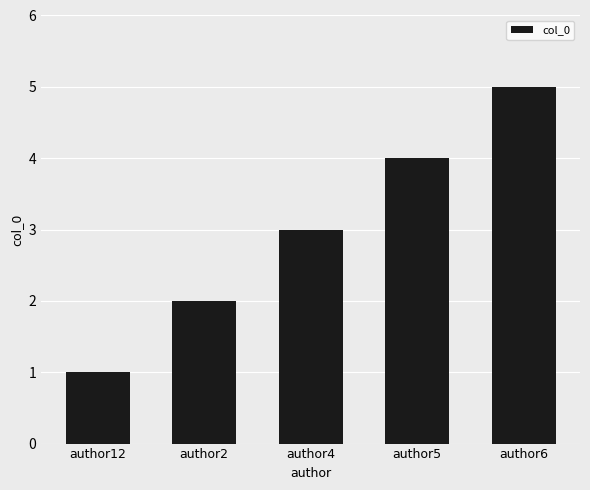

Which has a higher value, author2 or author6?

author6